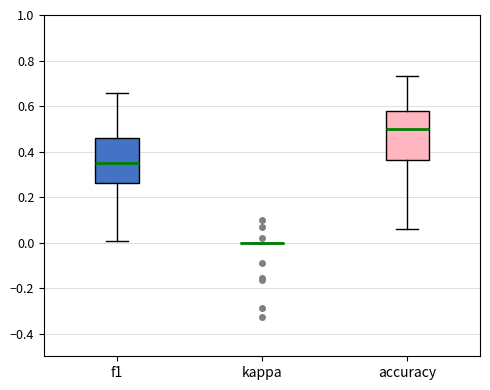

Reading left to right, read every box against the y-axis: the position of its median line, the range the box covers, and the ends of its whiskers. The values are not printed on the chart, so give them approximately, as read against the axis.

f1: median 0.34, box 0.26 to 0.46, whiskers 0.00 to 0.66
kappa: box collapsed to a line at 0.00, whiskers 0.00 to 0.00
accuracy: median 0.50, box 0.36 to 0.58, whiskers 0.06 to 0.74